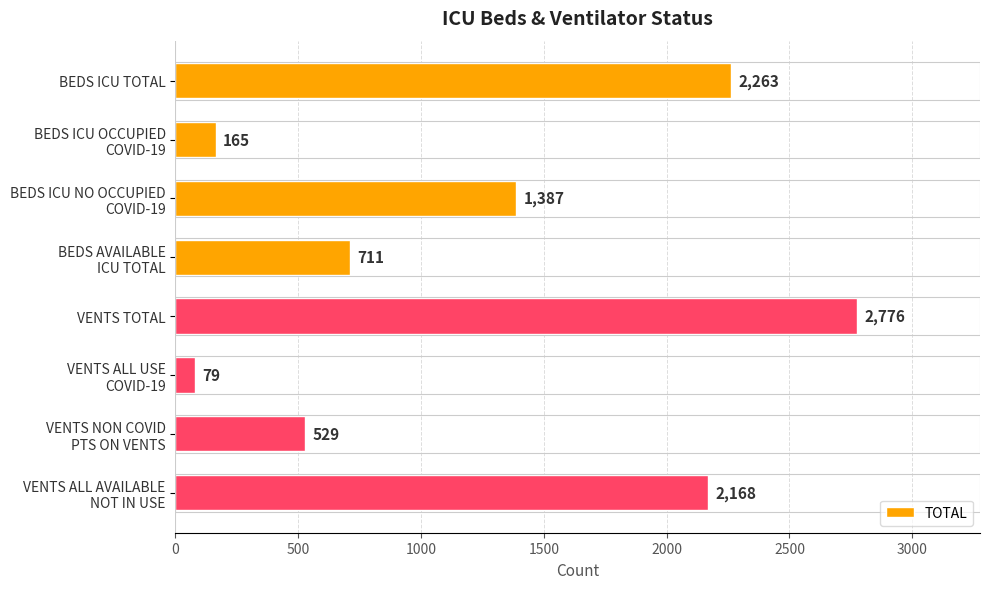

List the labels in order of value, smallest first.

VENTS ALL USE
COVID-19, BEDS ICU OCCUPIED
COVID-19, VENTS NON COVID
PTS ON VENTS, BEDS AVAILABLE
ICU TOTAL, BEDS ICU NO OCCUPIED
COVID-19, VENTS ALL AVAILABLE
NOT IN USE, BEDS ICU TOTAL, VENTS TOTAL